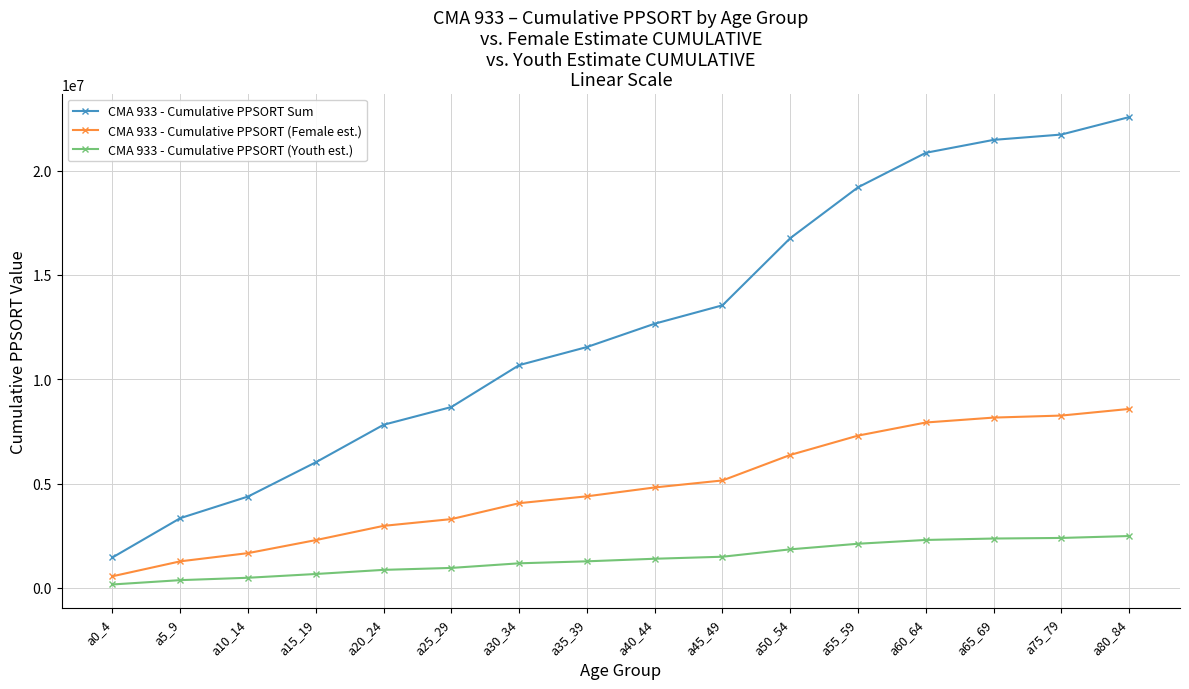

What is the label of the 8th point from the left?

a35_39